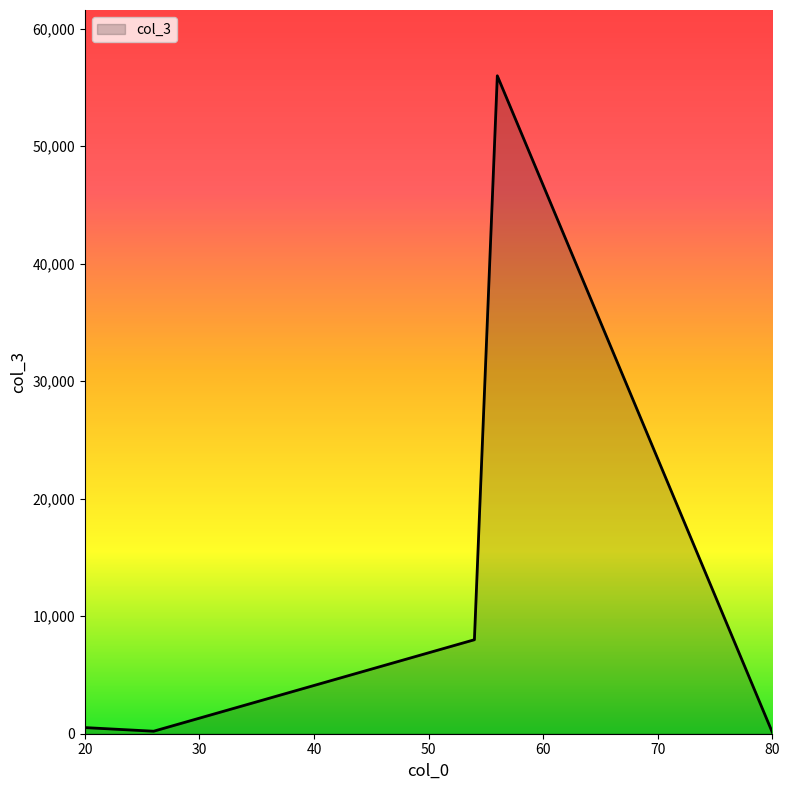

What is the difference between the second highest and second lowest values?

7787